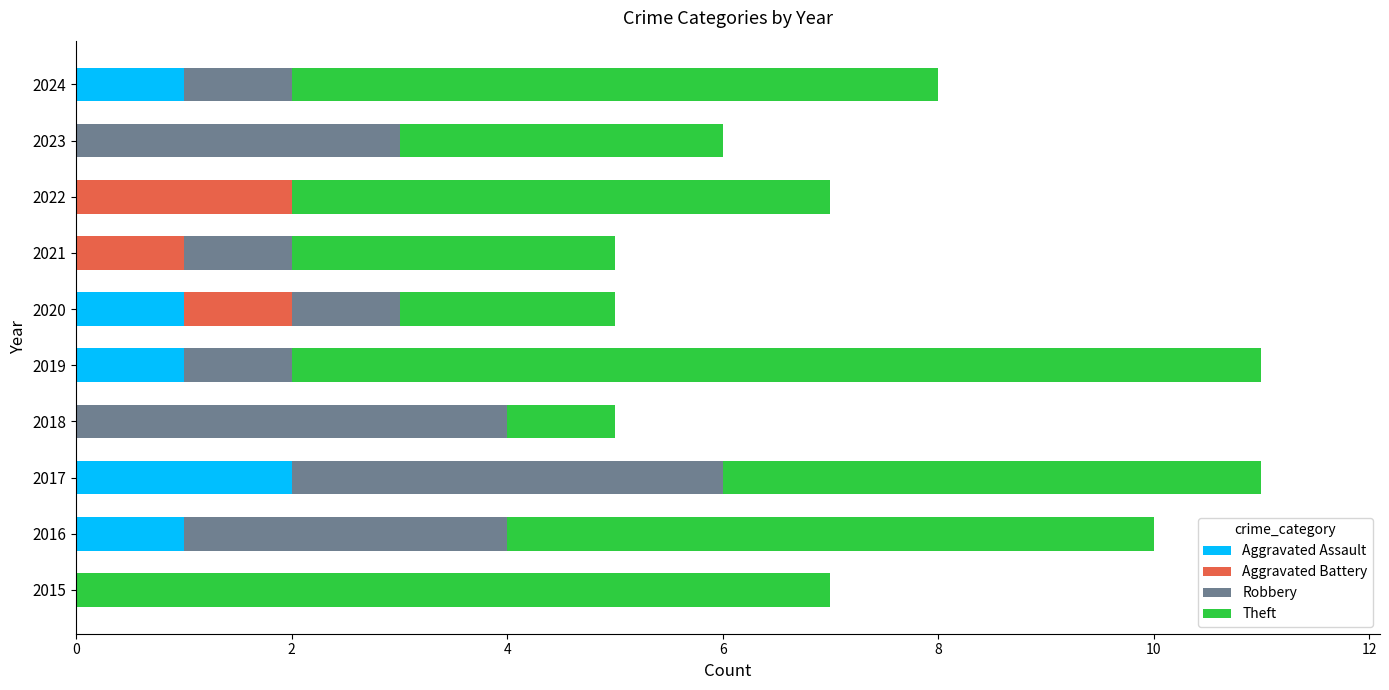

Which category has the highest value in the Aggravated Assault series?

2017